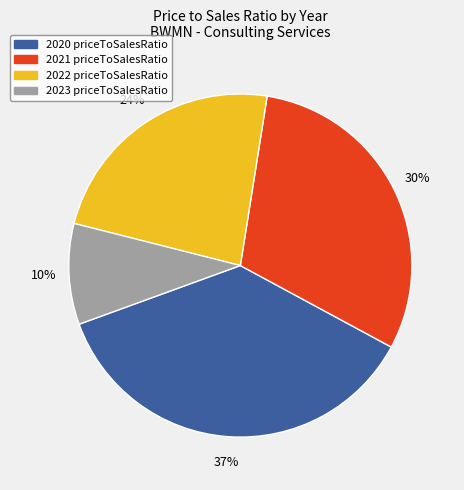

Combined, do 2021 priceToSalesRatio and 2022 priceToSalesRatio account for over 50%?

Yes